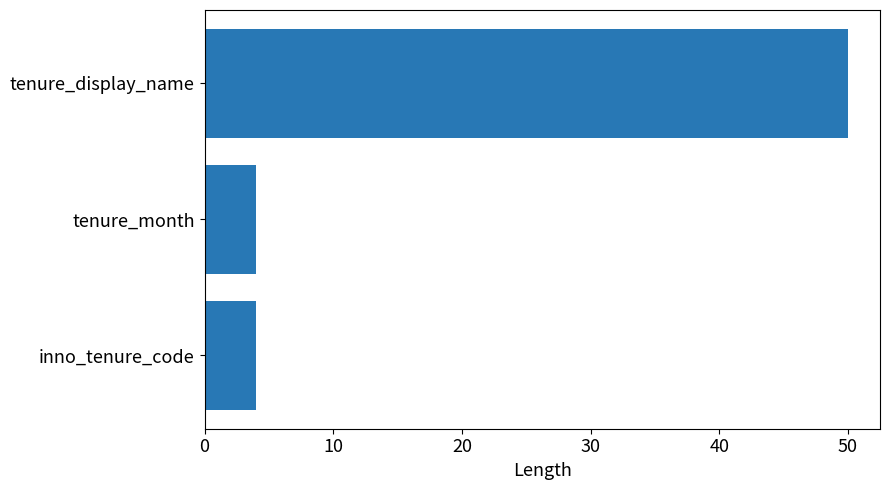

Is it true that the value at inno_tenure_code is 2?

False